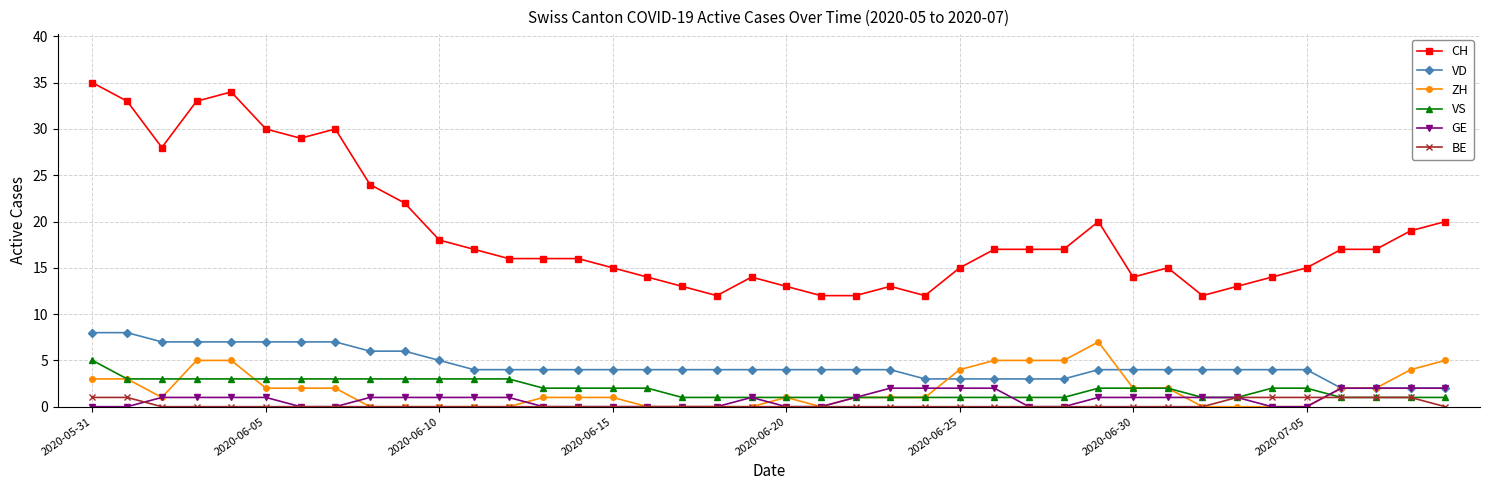

Which series has the largest total across all categories?

CH